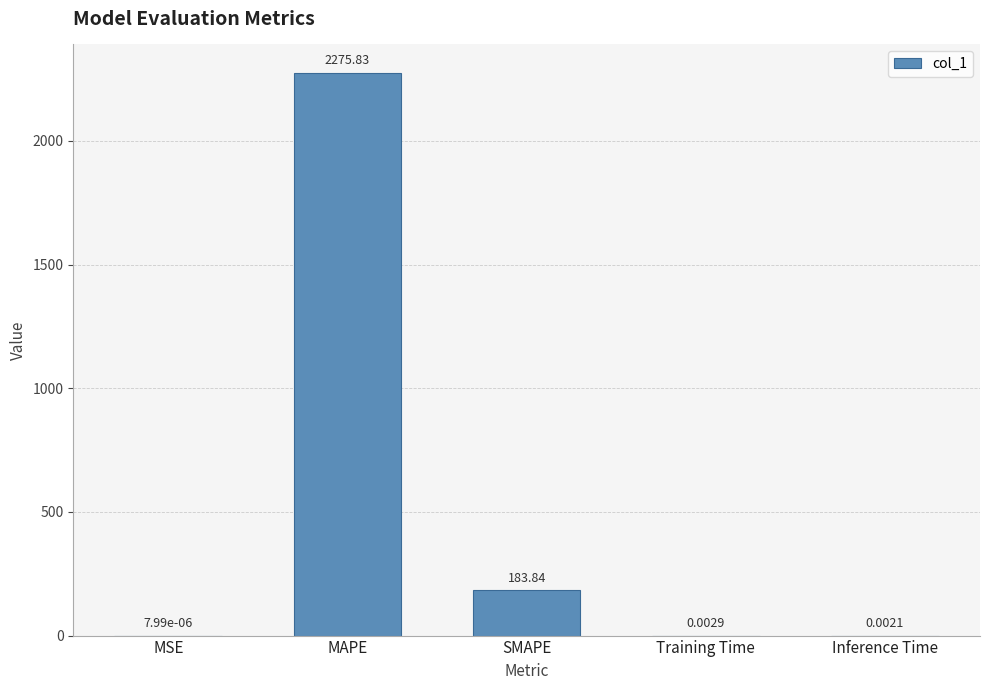

What is the change in value from SMAPE to Training Time?

-183.8